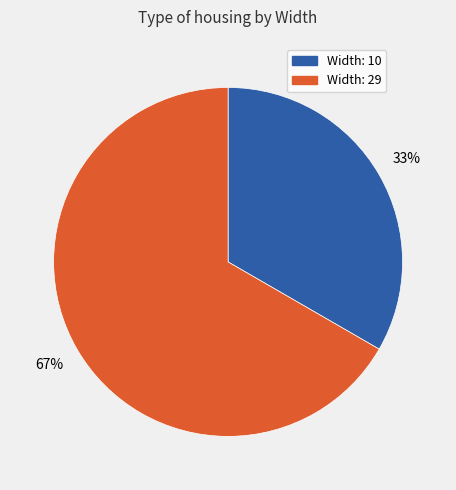

Does any single category account for the majority?

Yes